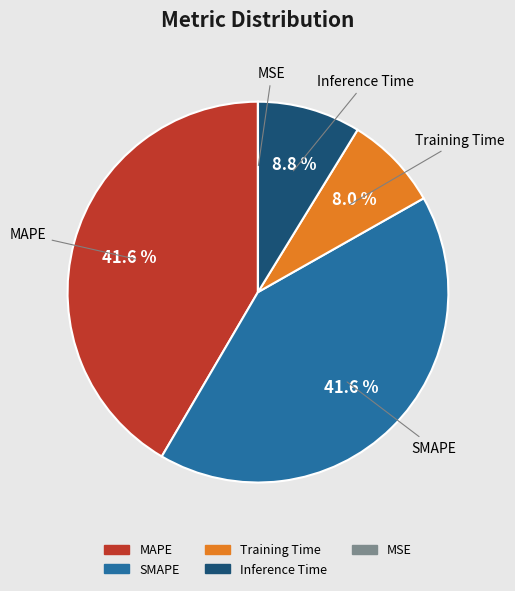

Is there any slice that represents more than half of the pie?

No